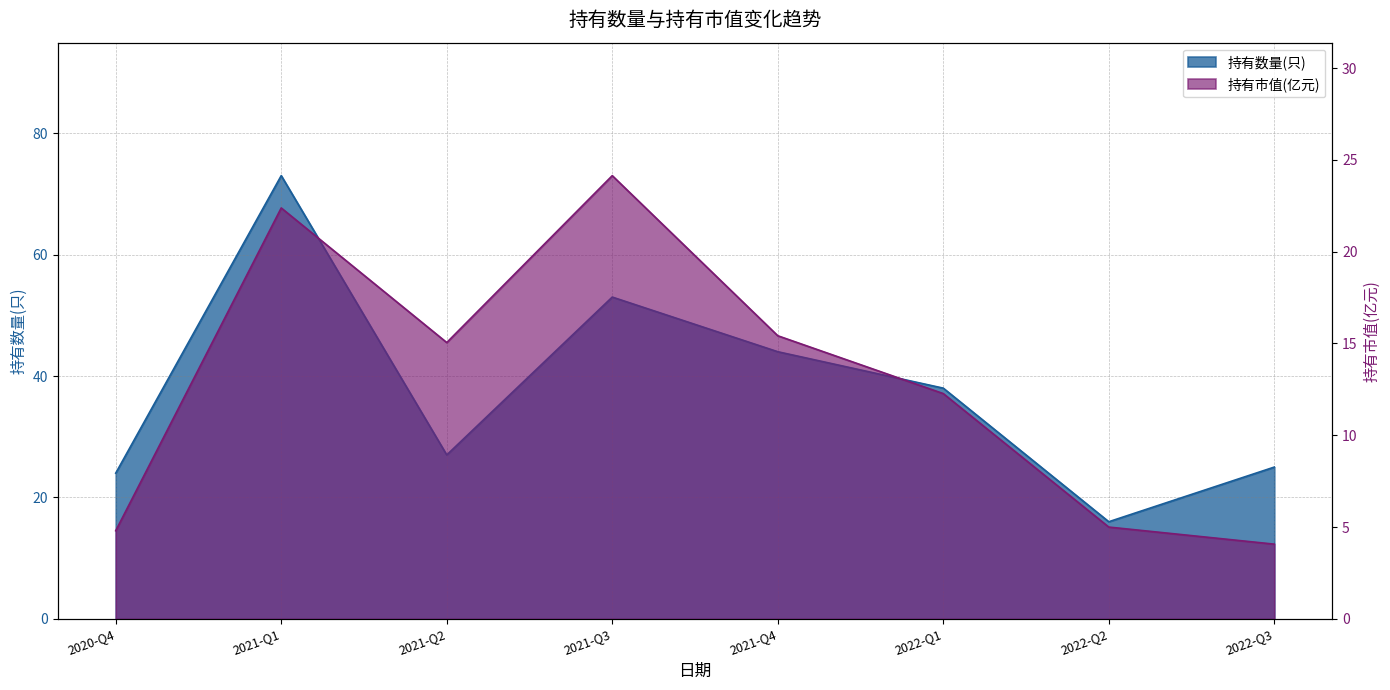

Where is 持有数量(只) nearest to the value 44?

2021-Q4